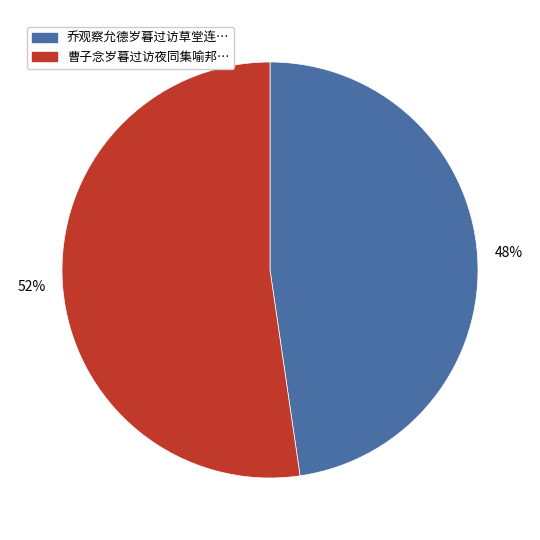

To the nearest percent, what is the average slice percentage?

50%